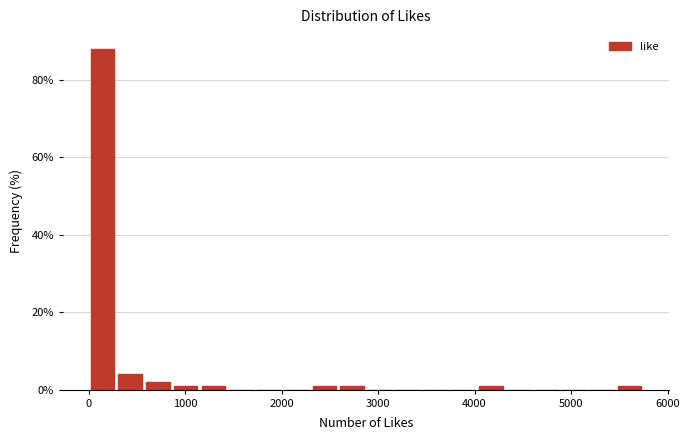

Around what value on the x-axis is the tallest bar? Give the approximate position of its centre, as read against the axis.

100